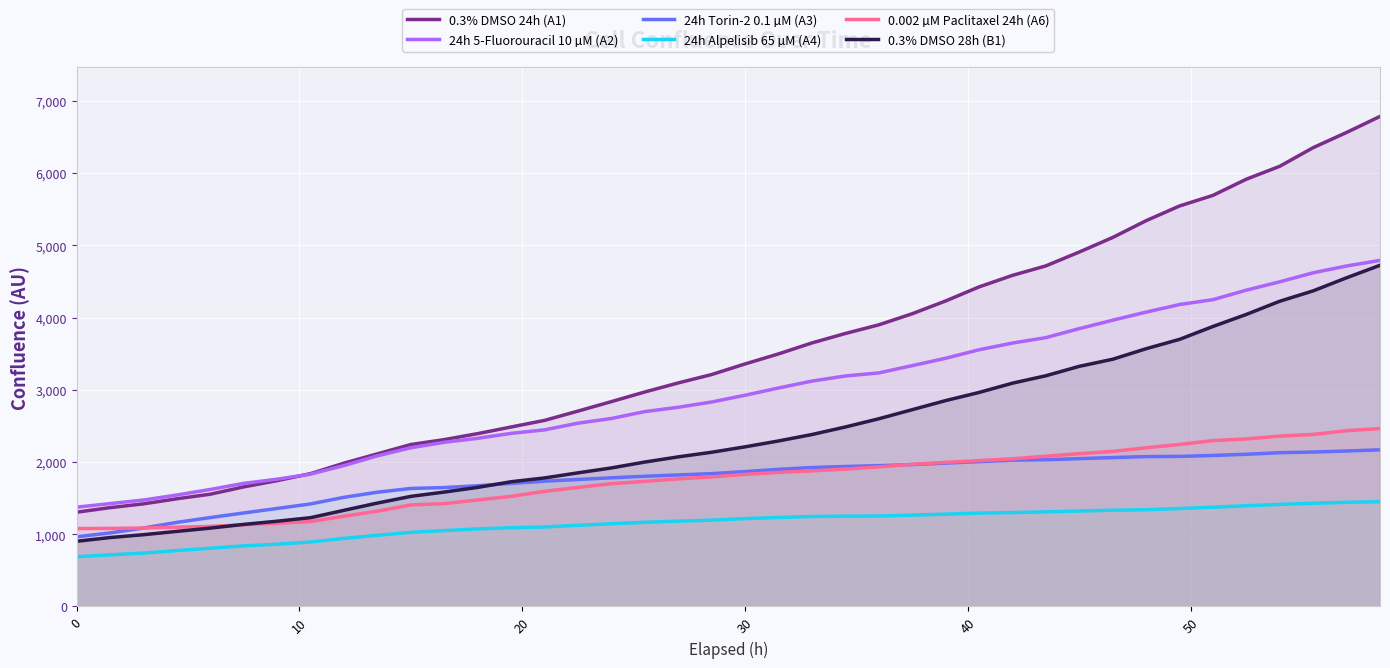

Which series has the largest total across all categories?

0.3% DMSO 24h (A1)